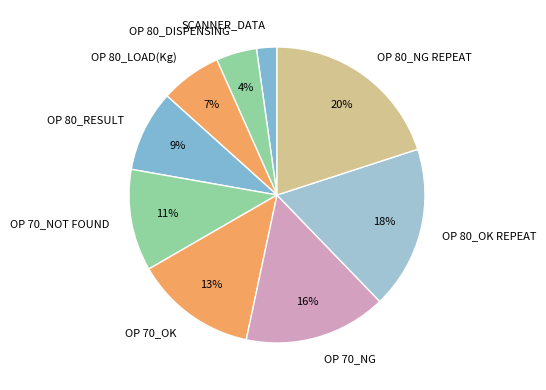

Does OP 80_NG REPEAT represent more than half of the total?

No